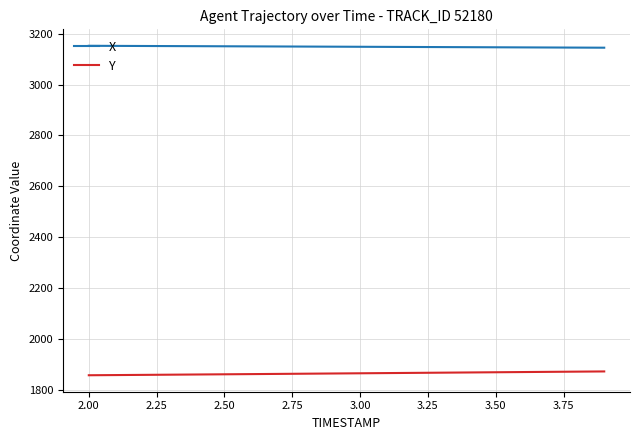

What is the sum of all X values?

62972.2